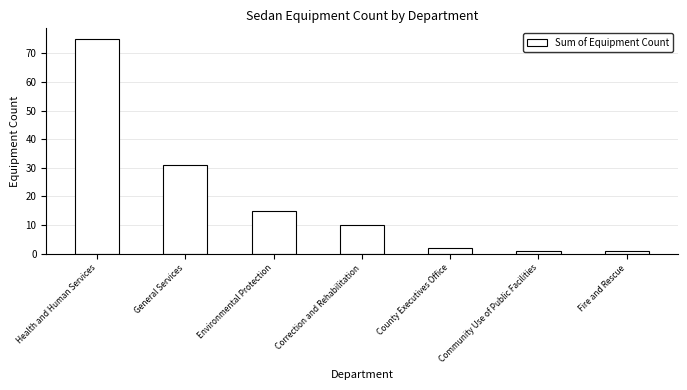

What is the sum of the values at Correction and Rehabilitation and Community Use of Public Facilities?

11